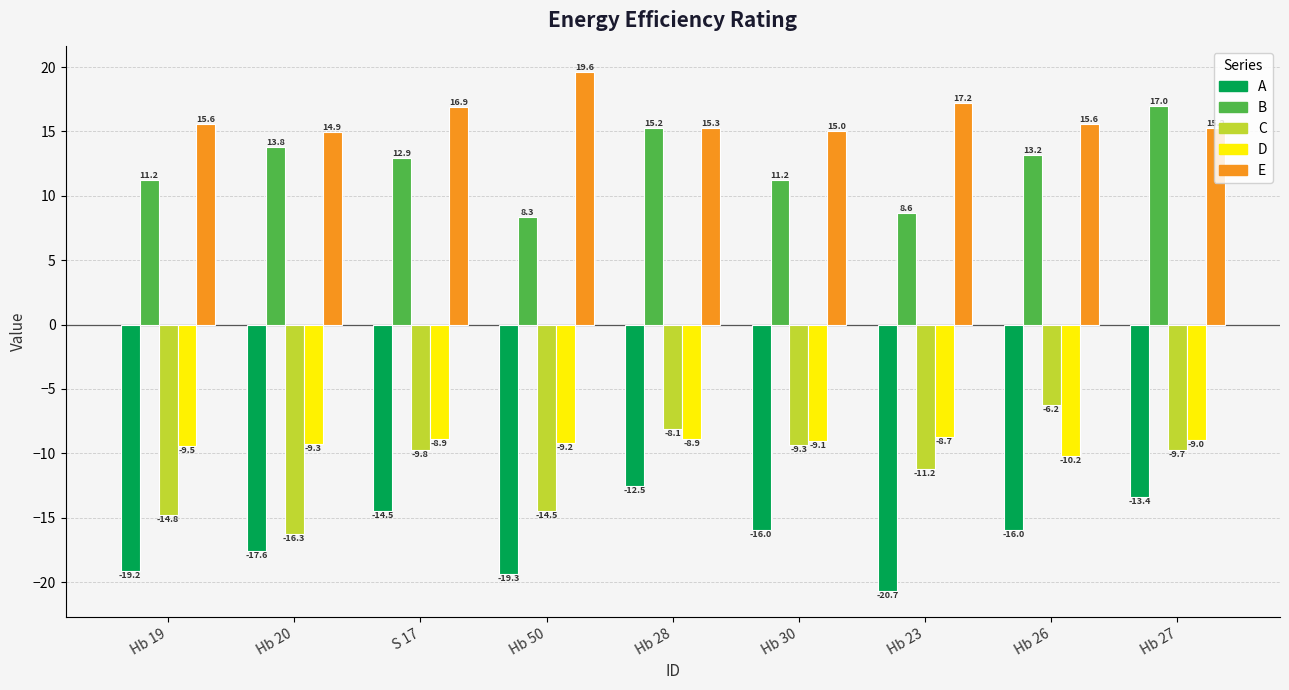

At which label does D first exceed -9?

S 17